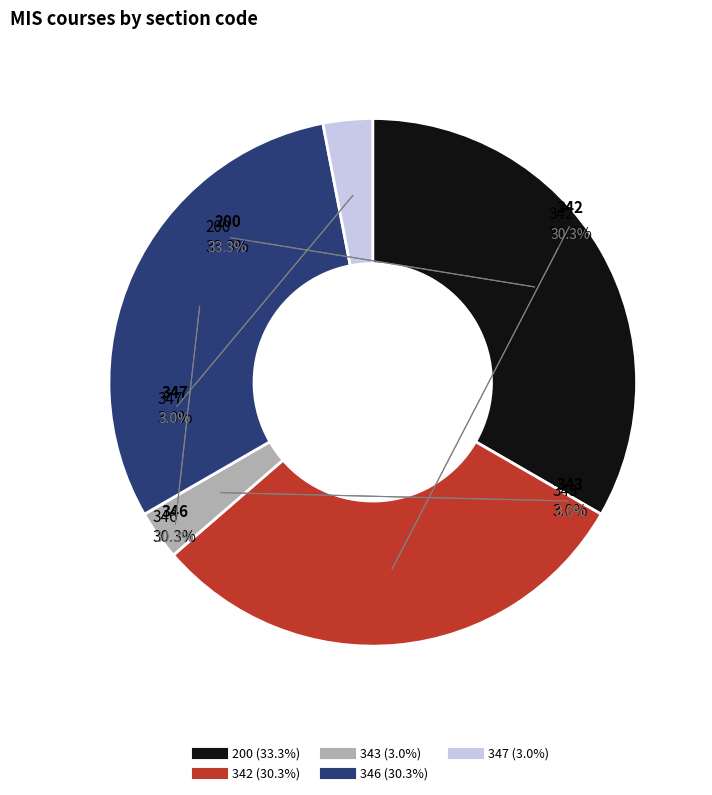

Which category has the smallest portion of the pie?

343